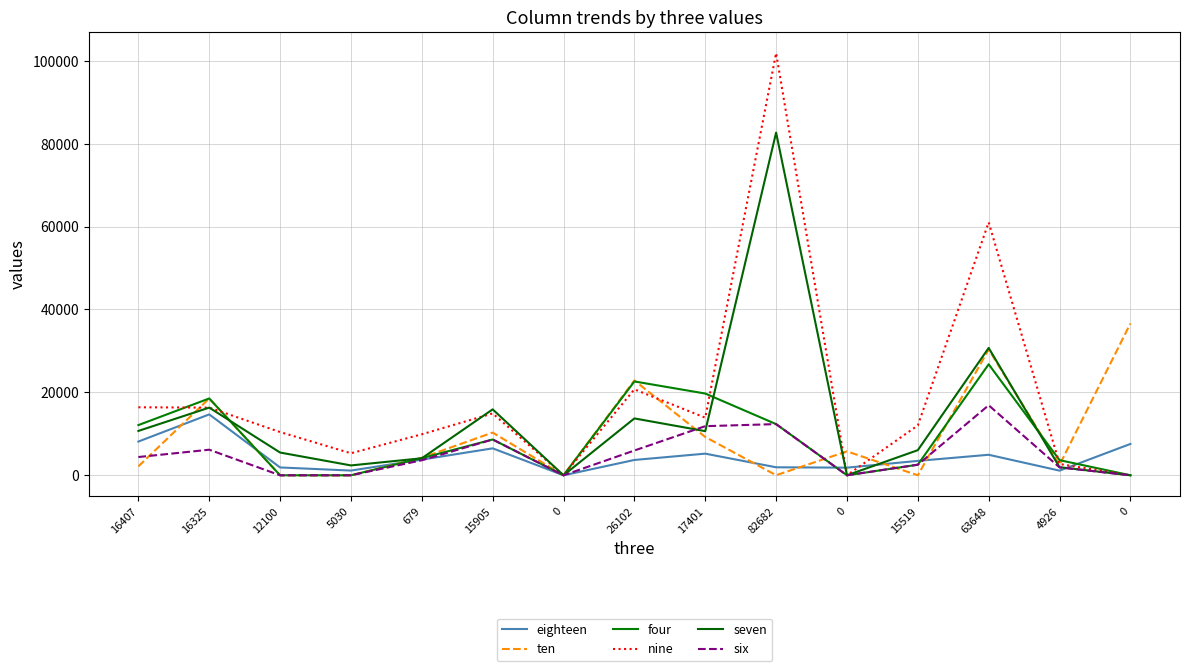

At which category is the sum across all series the highest?

82682